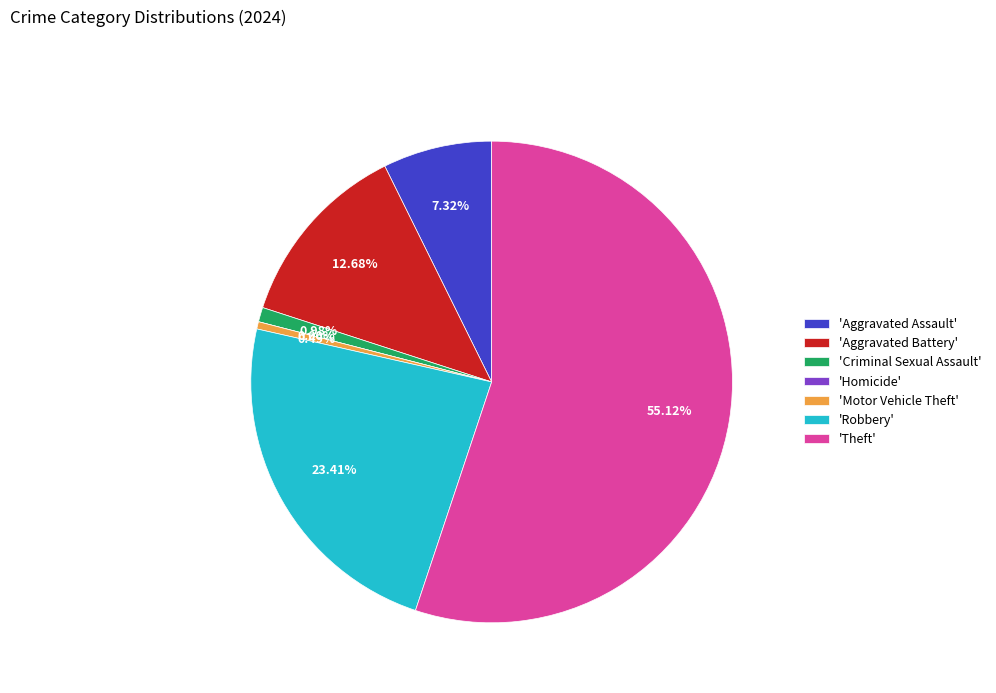

How many slices are in this pie chart?

7